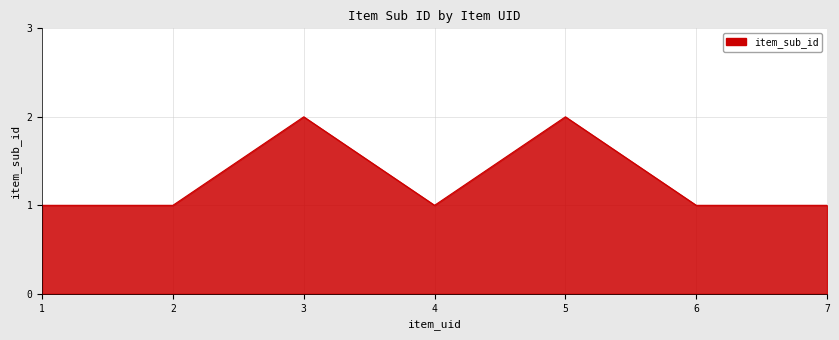

True or false: the data shows 0 at 3.

False